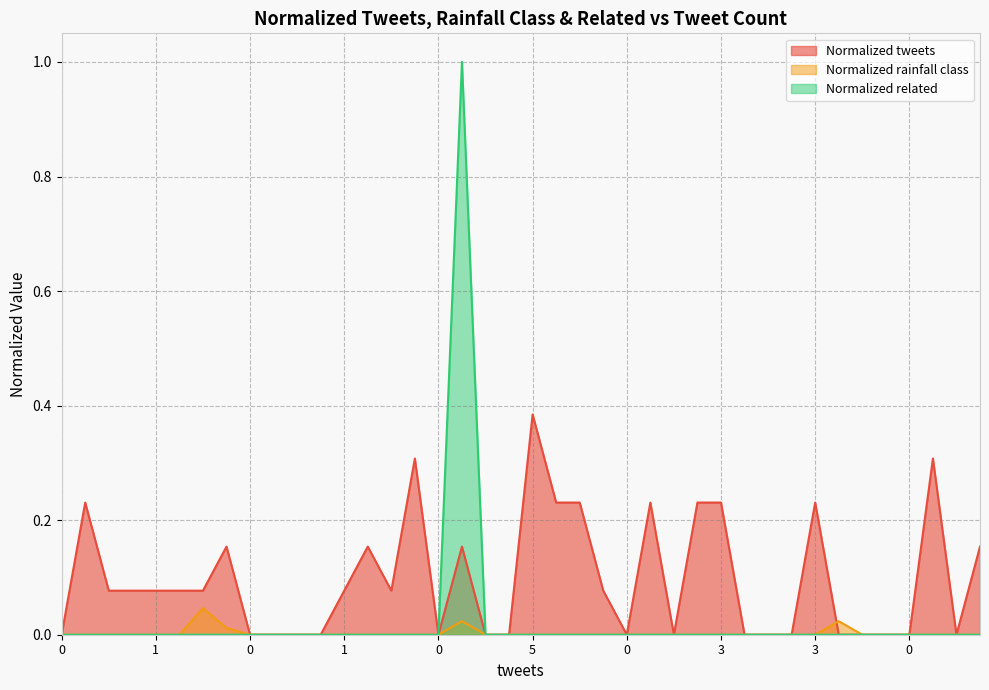

Does the chart display data point markers on the line(s)?

No